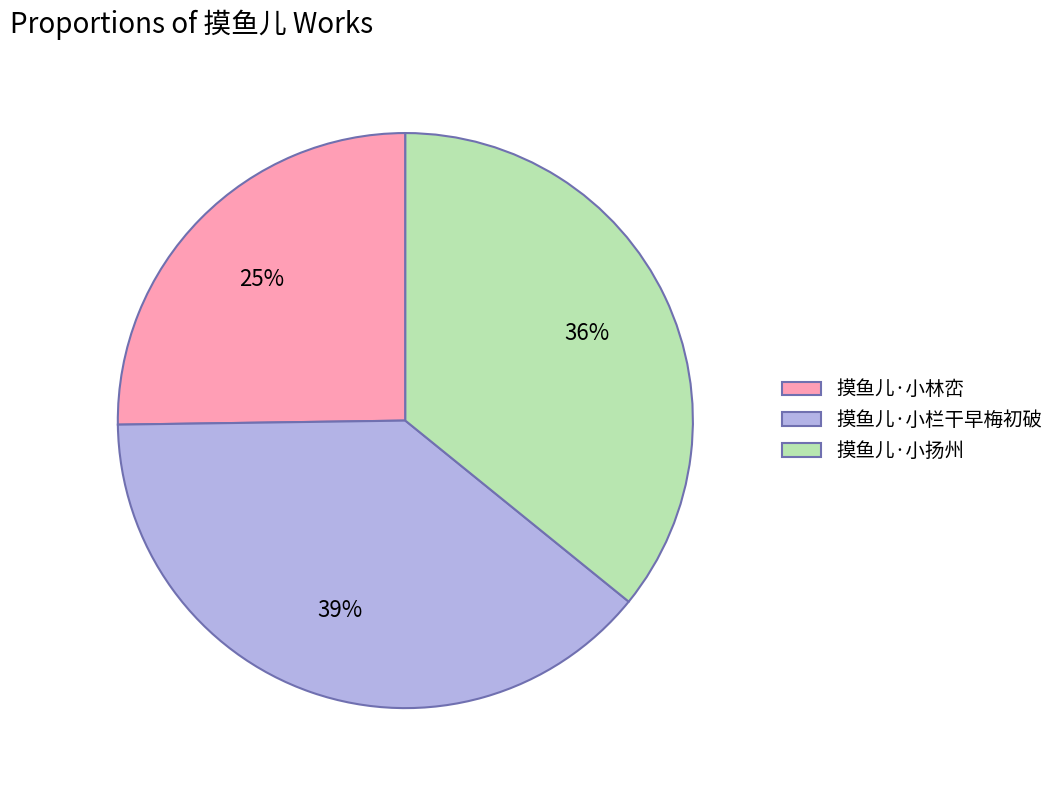

Approximately how many times larger is the value at 摸鱼儿·小林峦 compared to 摸鱼儿·小扬州?

0.7